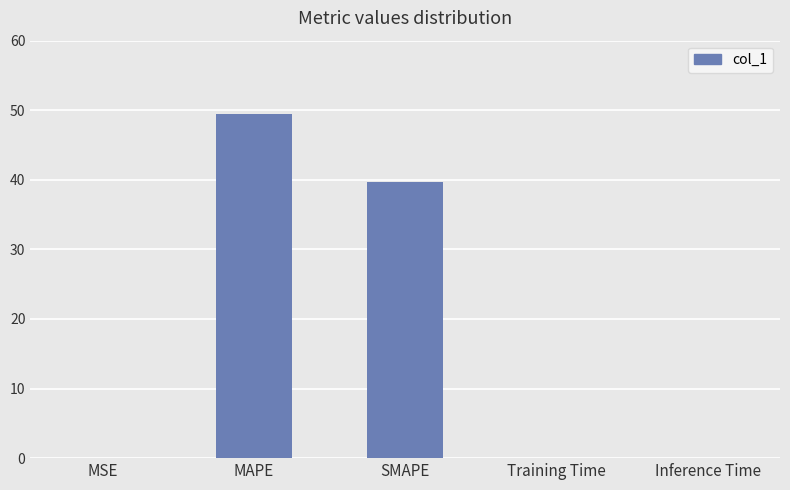

How many distinct data groups are displayed?

1